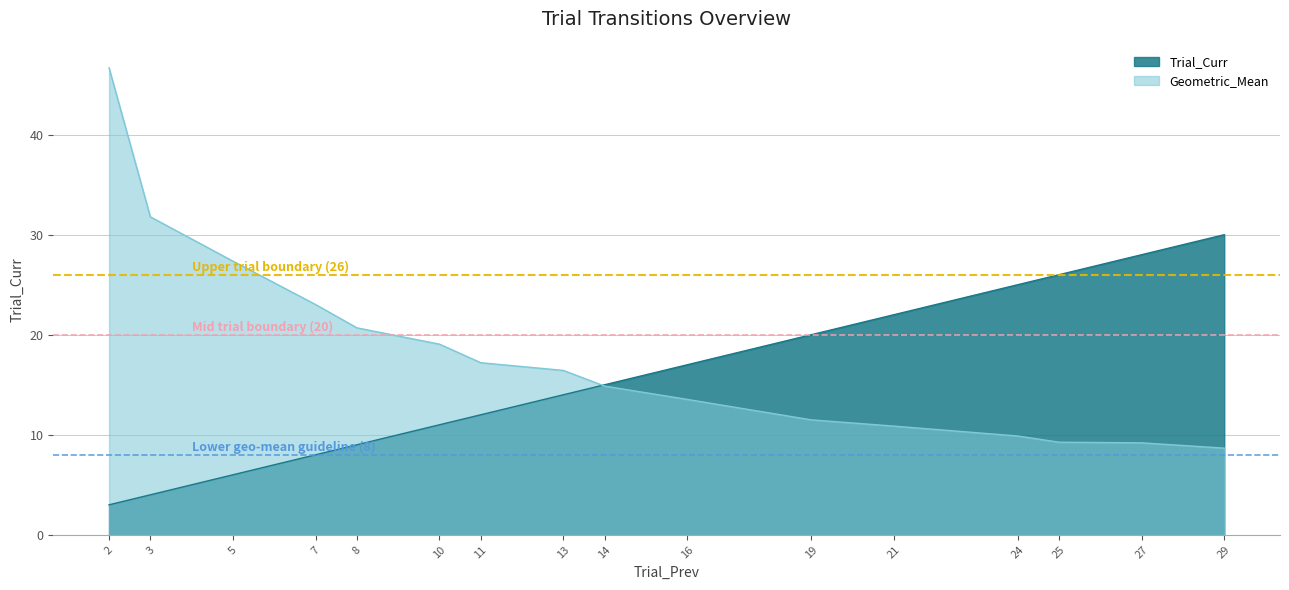

Which series has the largest range (max minus min)?

Geometric_Mean